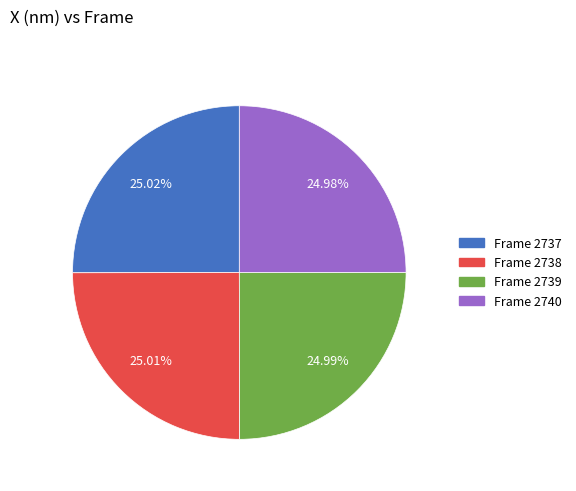

How many segments does this pie chart have?

4